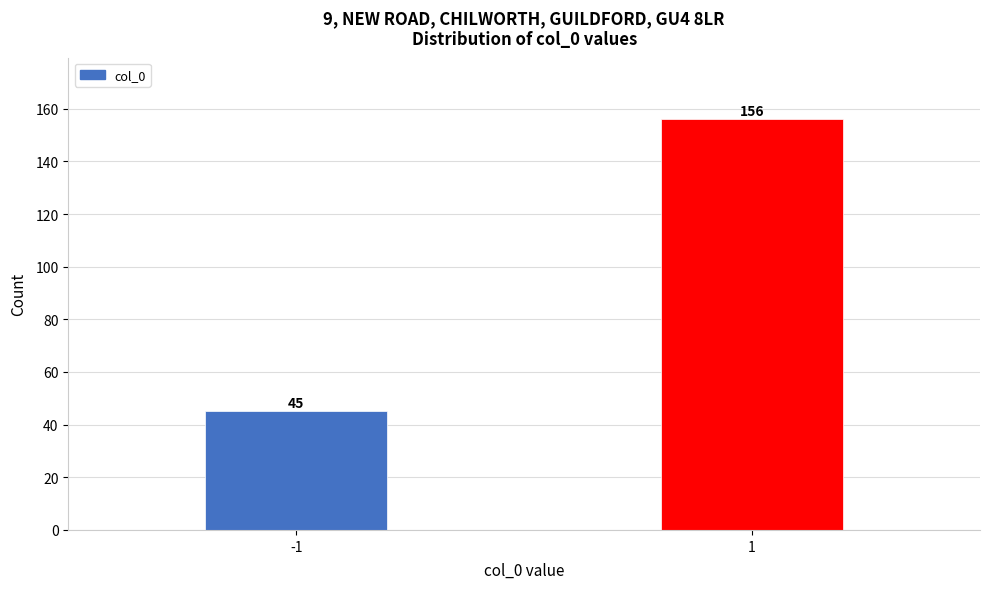

Reading left to right, extract all data points from this chart.

-1=45	1=156